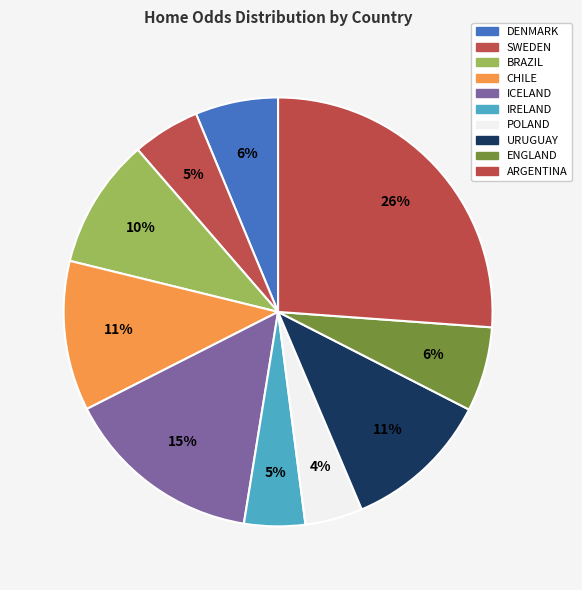

Count the number of slices in the pie.

10